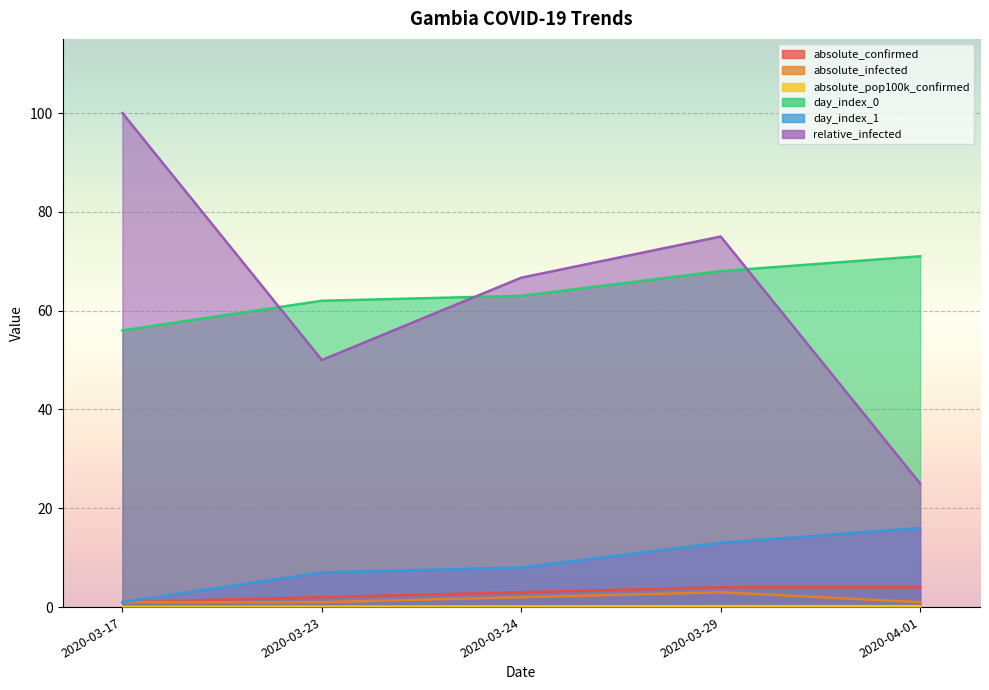

Which series has the largest total across all categories?

day_index_0